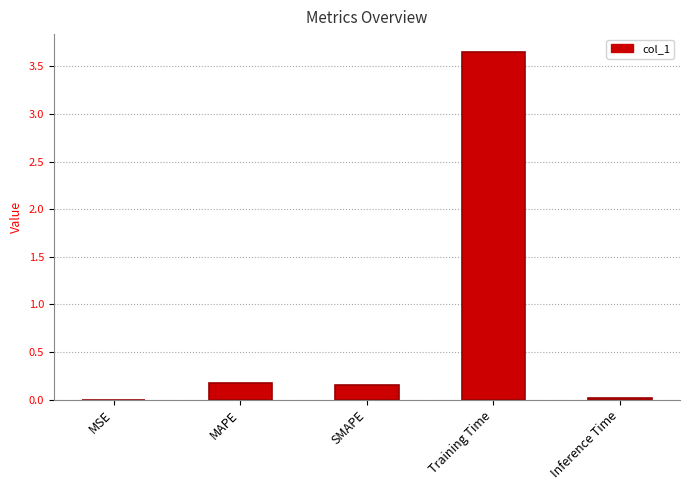

True or false: the data shows 0.0 at Inference Time.

True